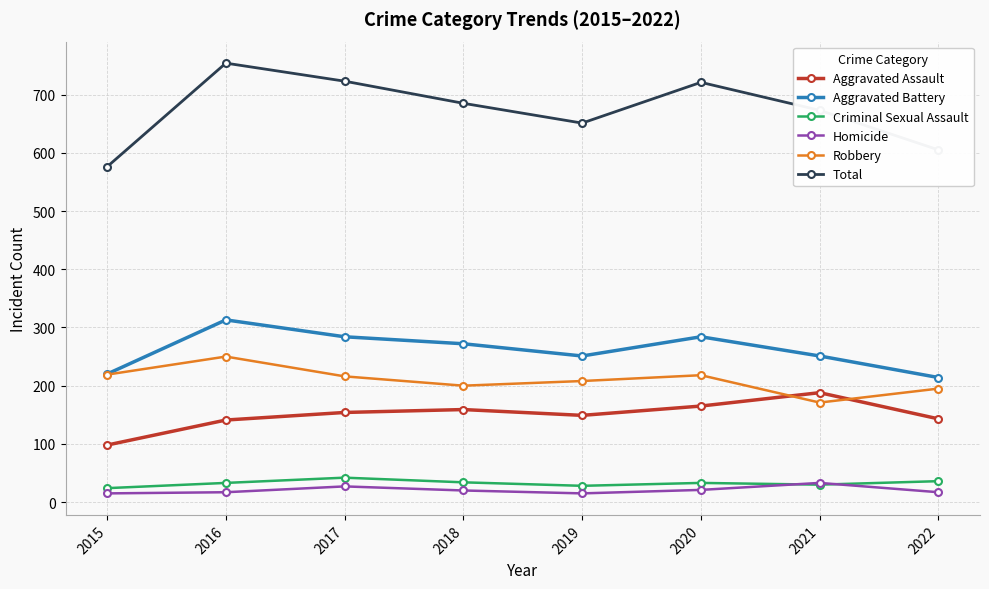

True or false: Aggravated Battery has more than 0 points higher than both neighbors.

True